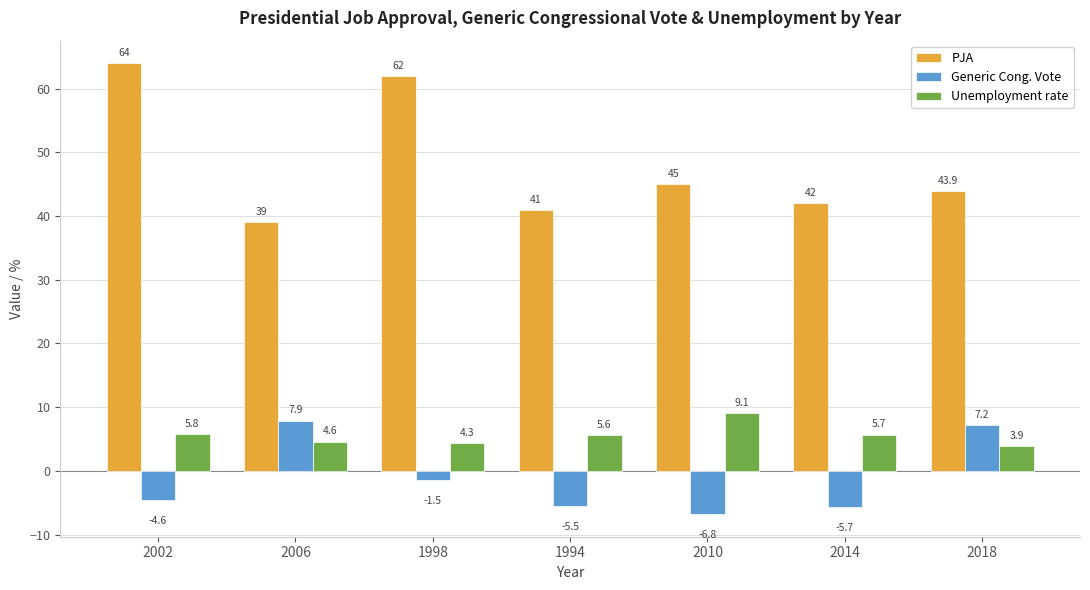

Which series has the widest spread of values?

PJA